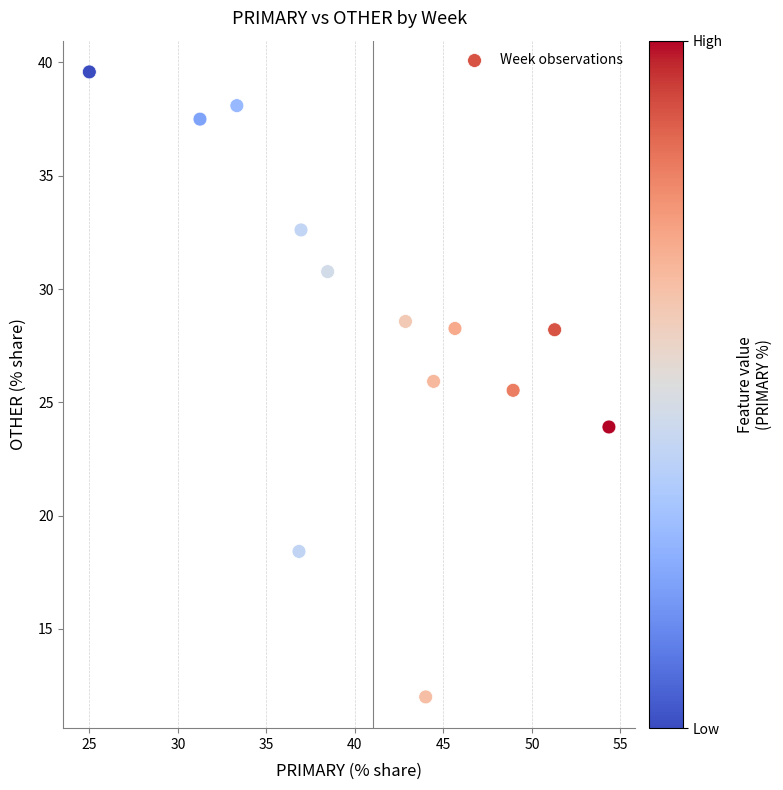

What Y value in the scatter plot is closest to 25?

25.5